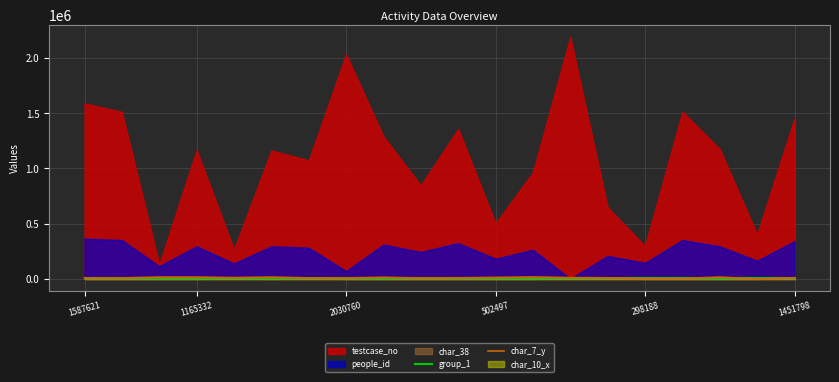

At which category does the chart reach its minimum across all series?

18